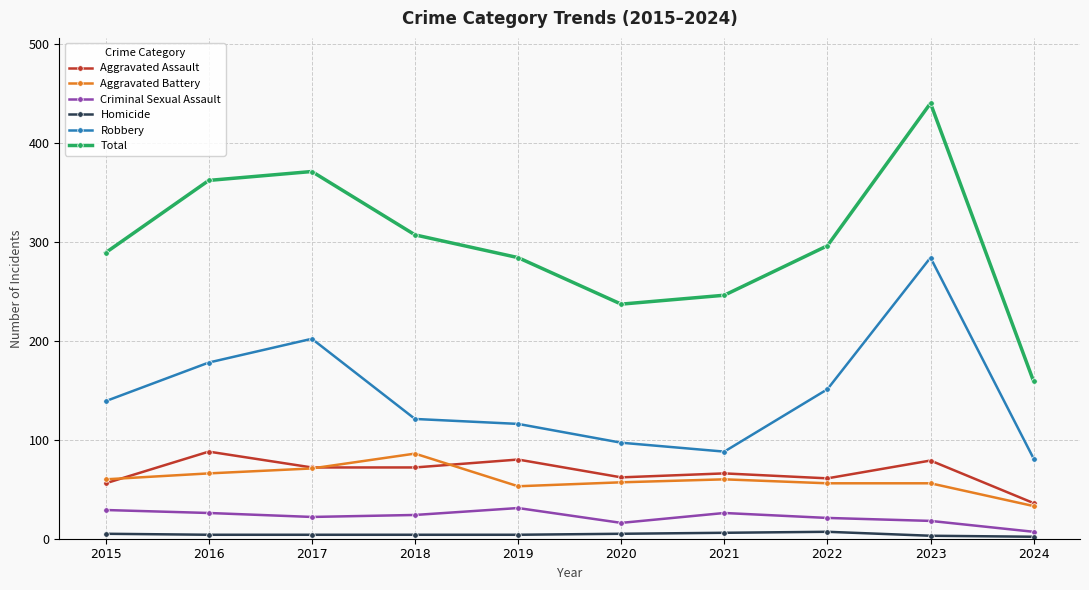

Which series has the largest range (max minus min)?

Total